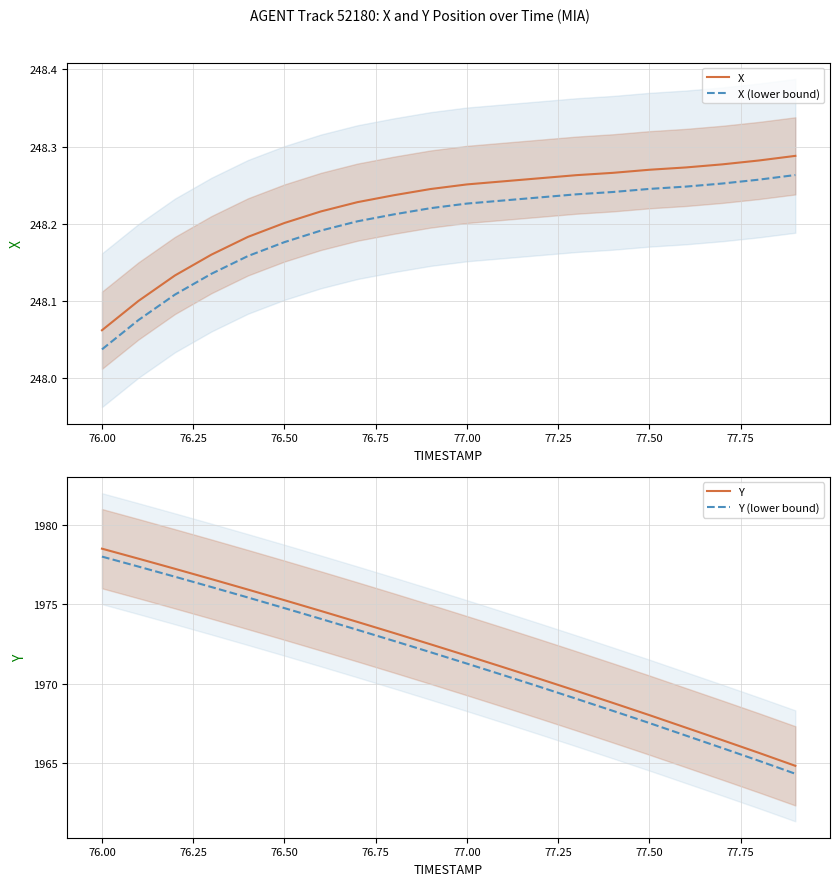

Is it true that Y equals 3163.4 at 77.50?

False